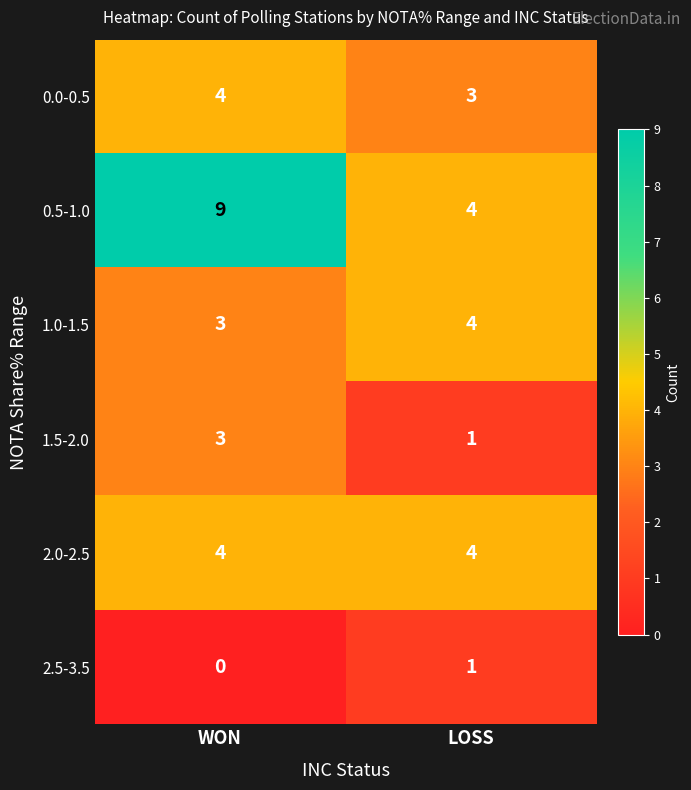

How many categories are shown in the chart?

2